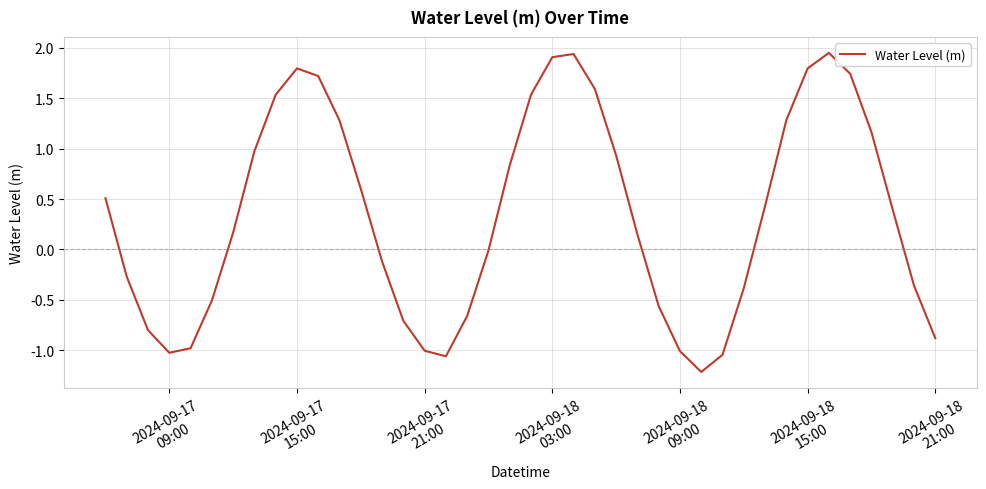

What is the smallest value displayed?

-1.2